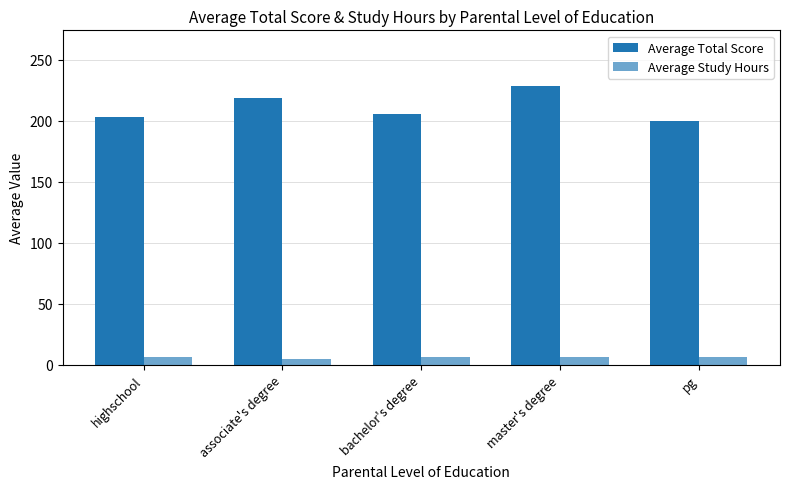

At how many categories does at least one series exceed 23?

5